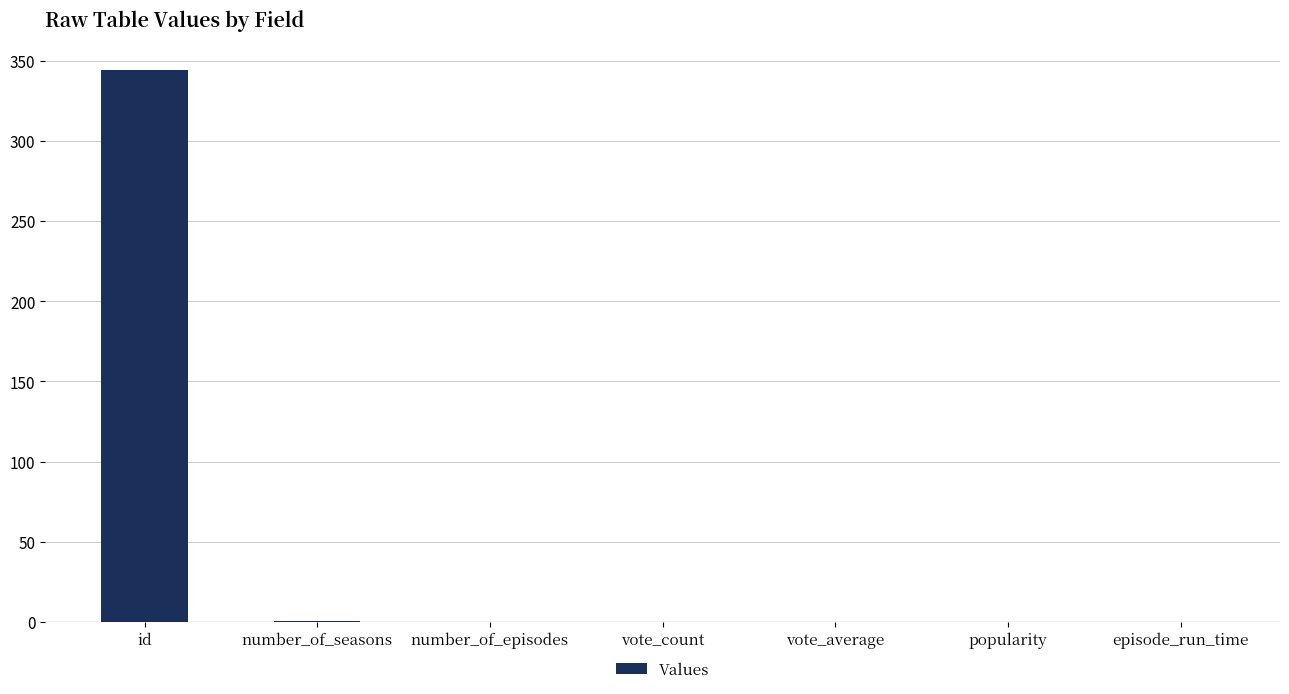

What is the sum of all values?

345